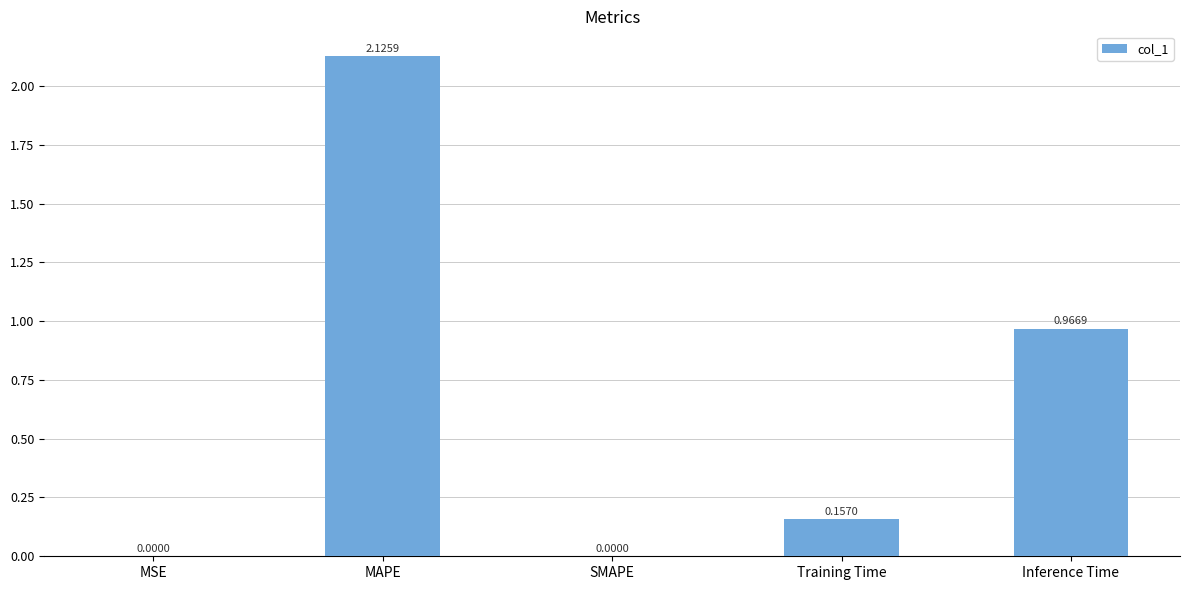

What is the sum of the values at MAPE and Training Time?

2.3